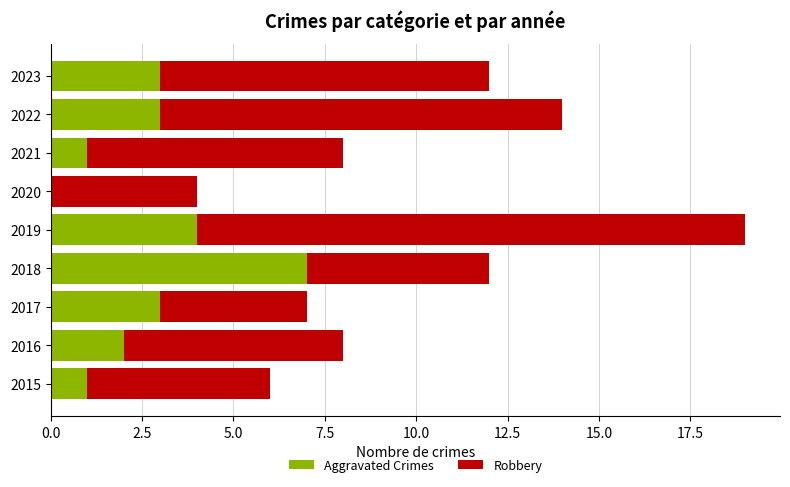

At which category is the sum across all series the highest?

2019